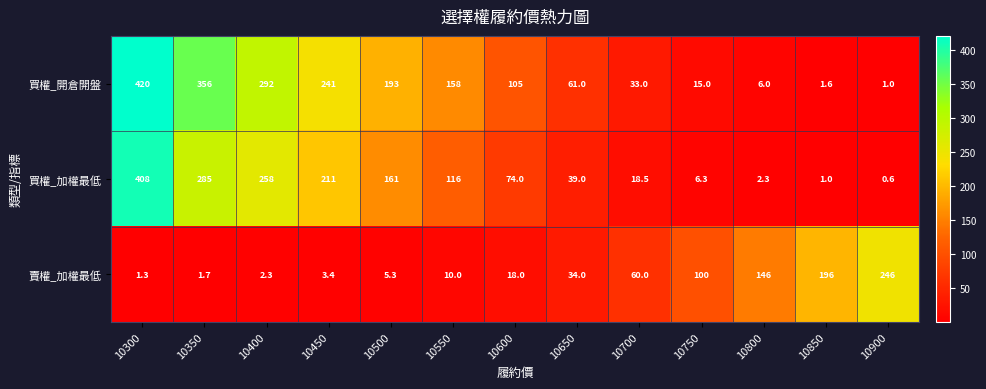

What is the difference between the 買權_加權最低 values at 10600 and 10800?

71.7